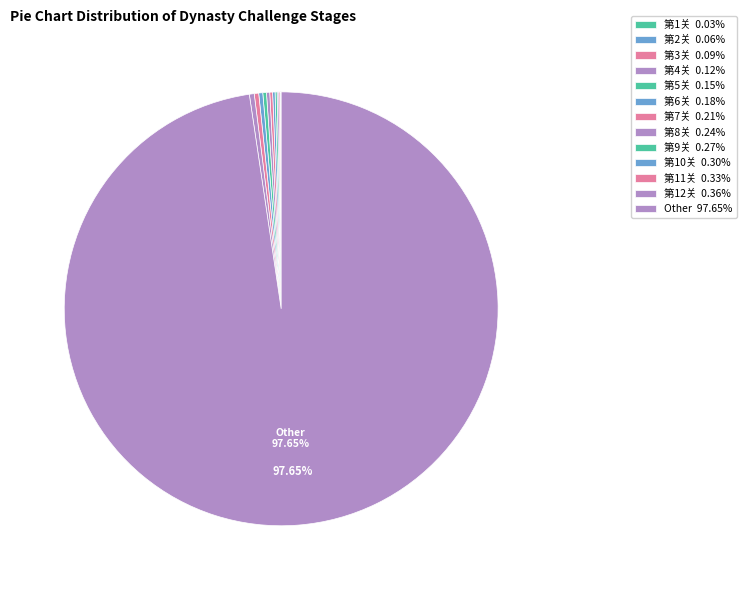

Which category has the smallest portion of the pie?

1